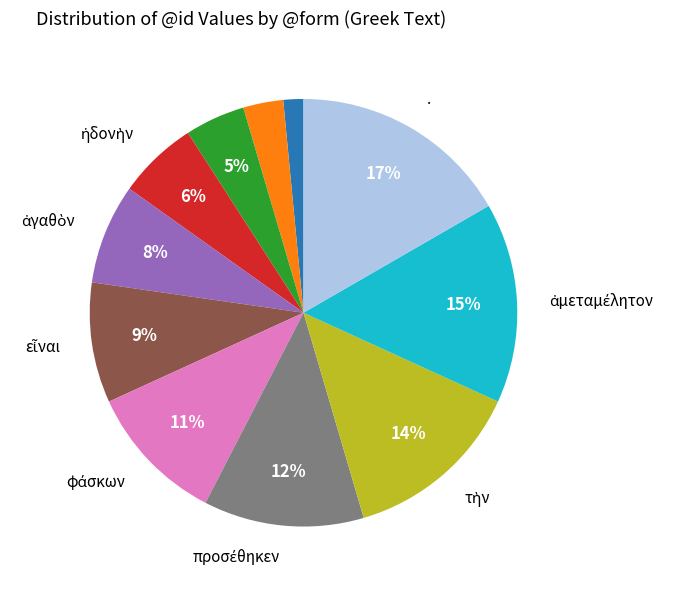

To the nearest percent, what is the average slice percentage?

9%